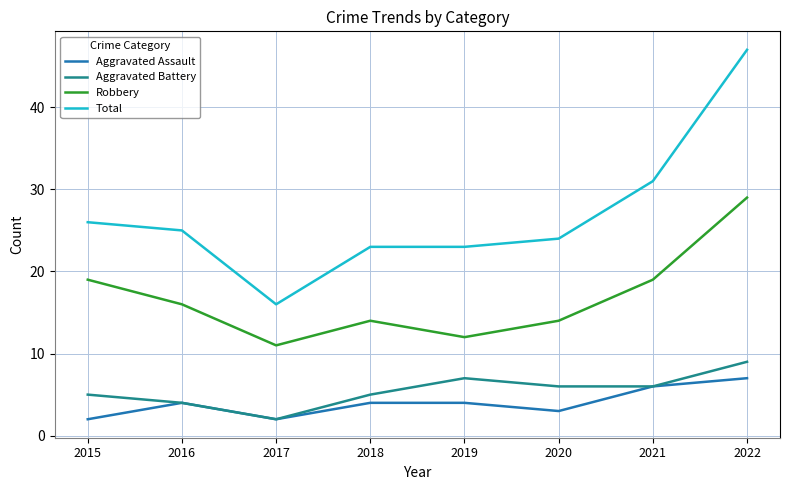

The value of Robbery at 2018 is 9. True or false?

False